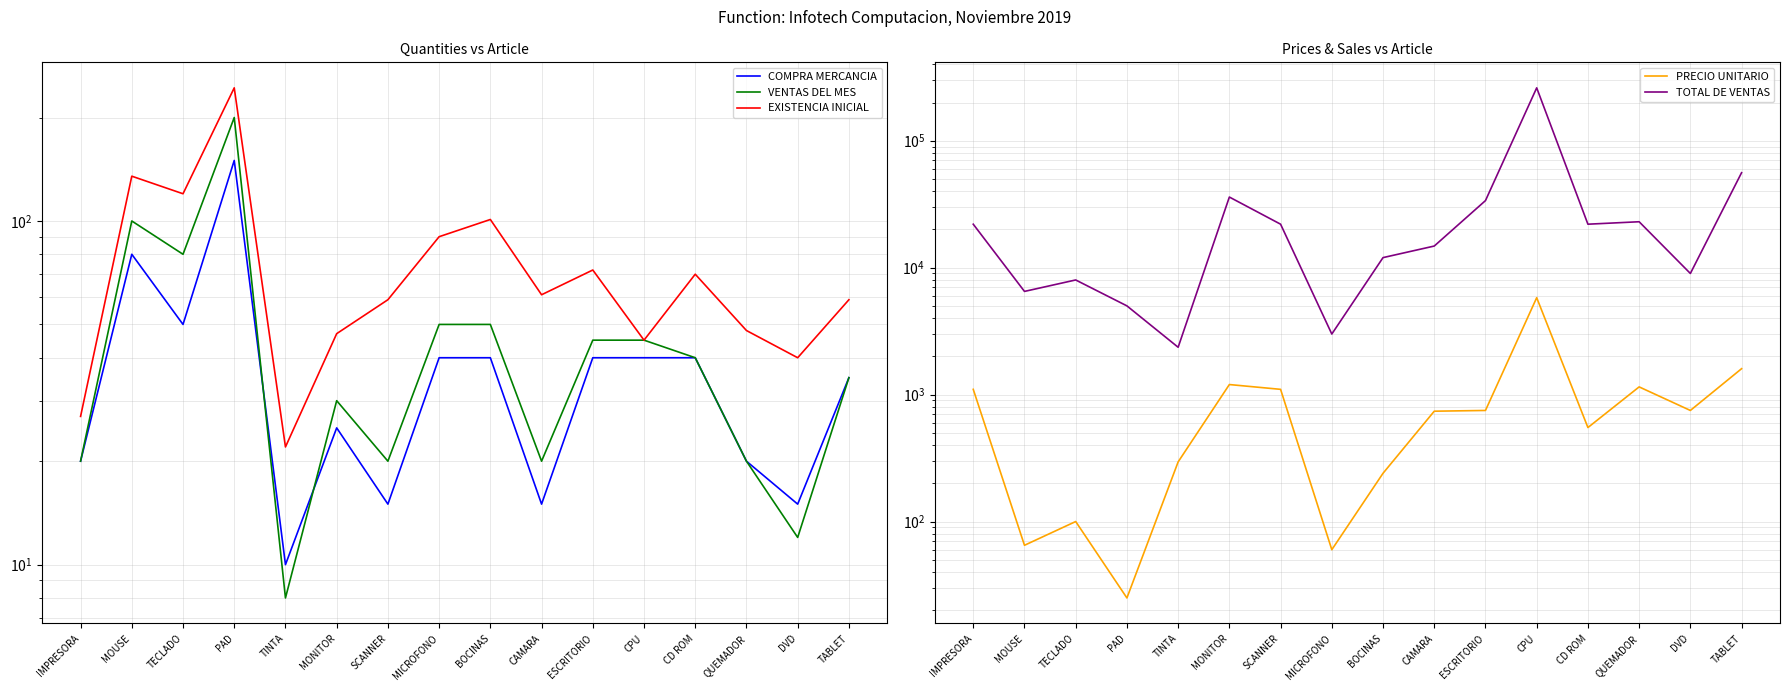

What is the difference between the second highest and second lowest values in the COMPRA MERCANCIA series?

65